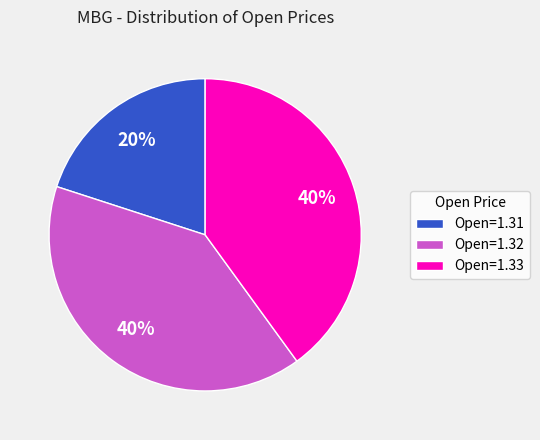

Is there a majority slice in this chart?

No